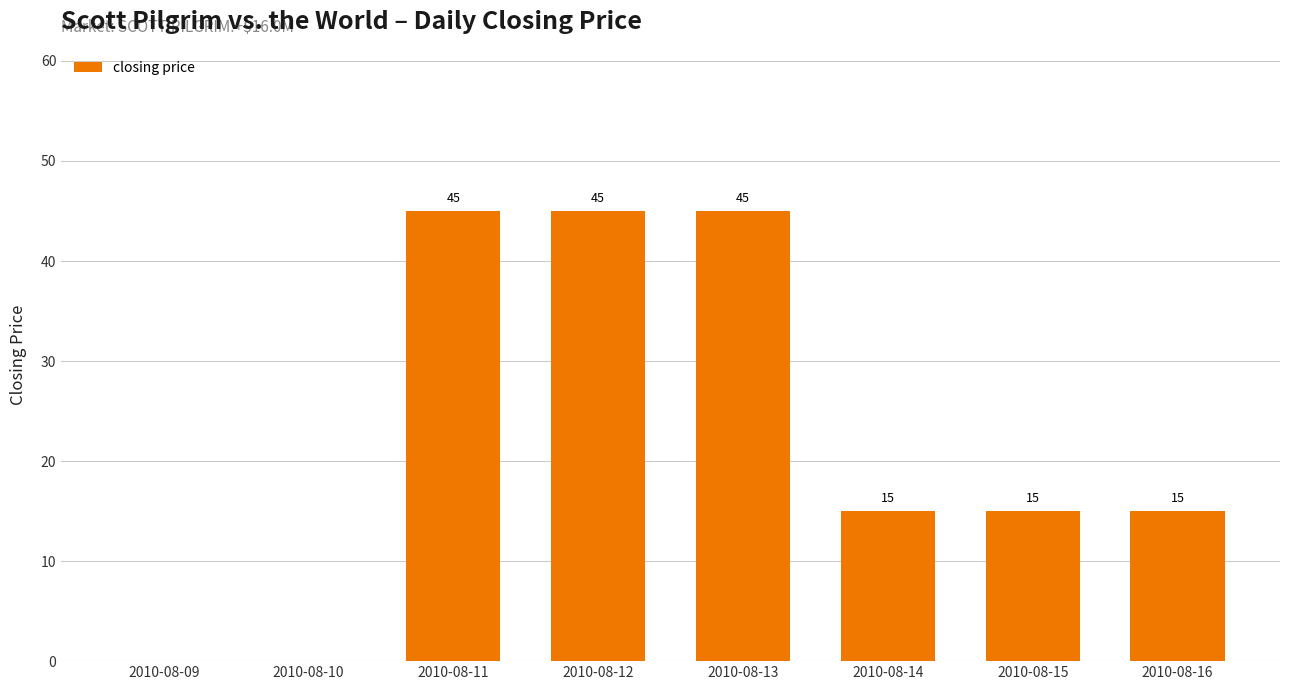

How many values are between 15 and 45?

6